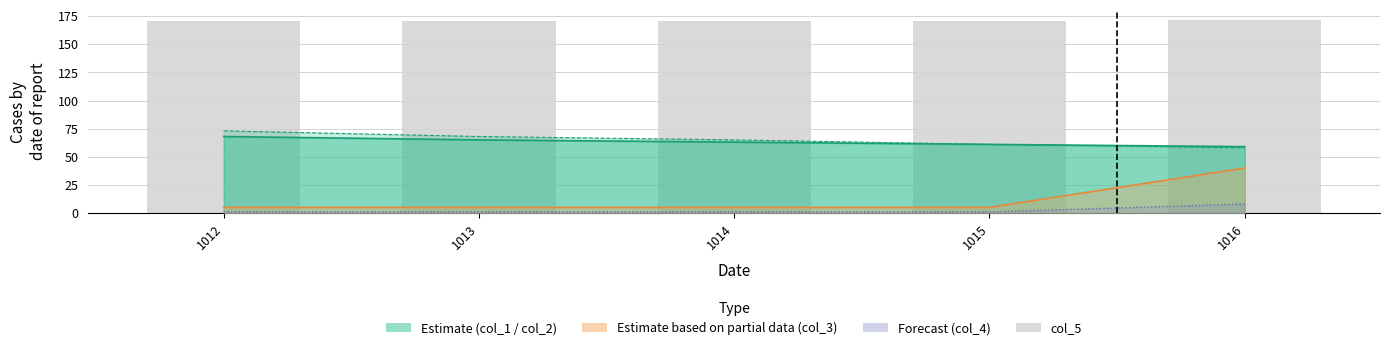

What is the greatest value displayed?

172